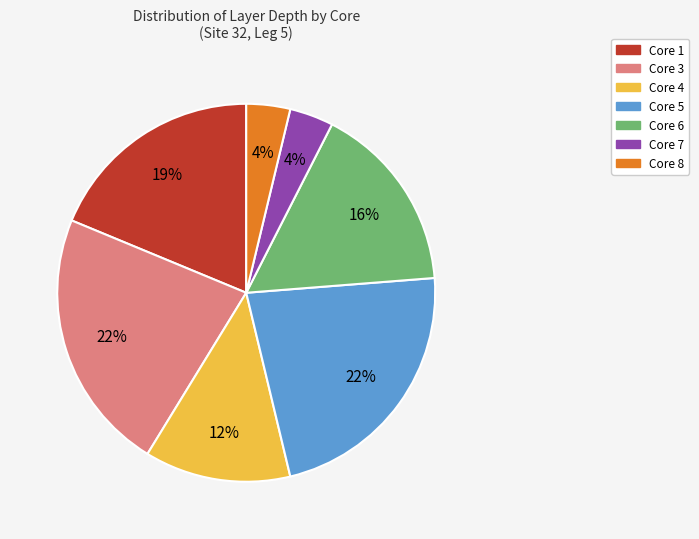

The Core 7 slice represents 4% of the pie. True or false?

True